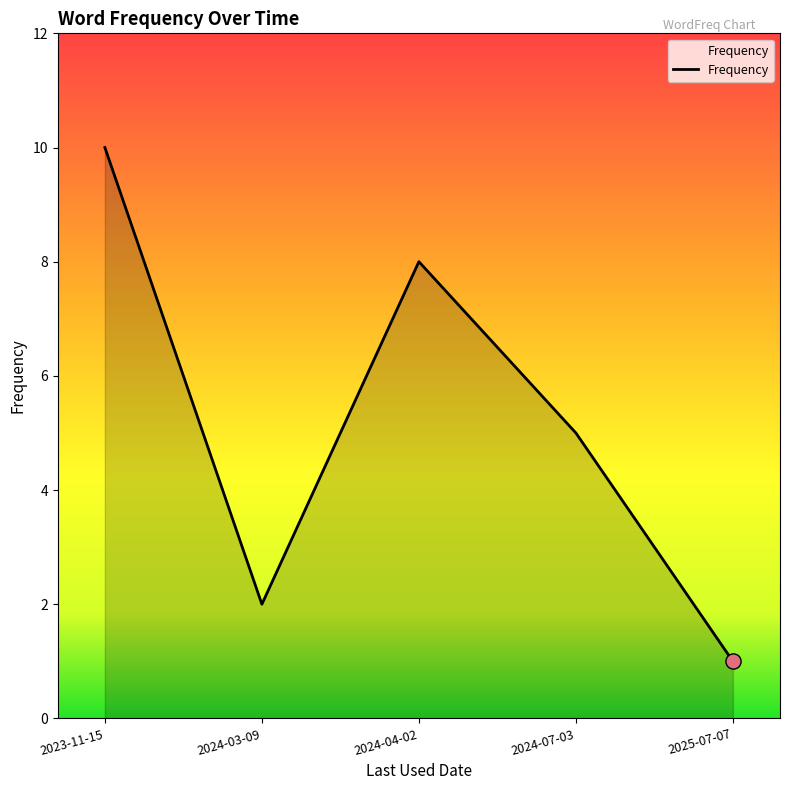

Between 2024-03-09 and 2025-07-07, which is larger?

2024-03-09